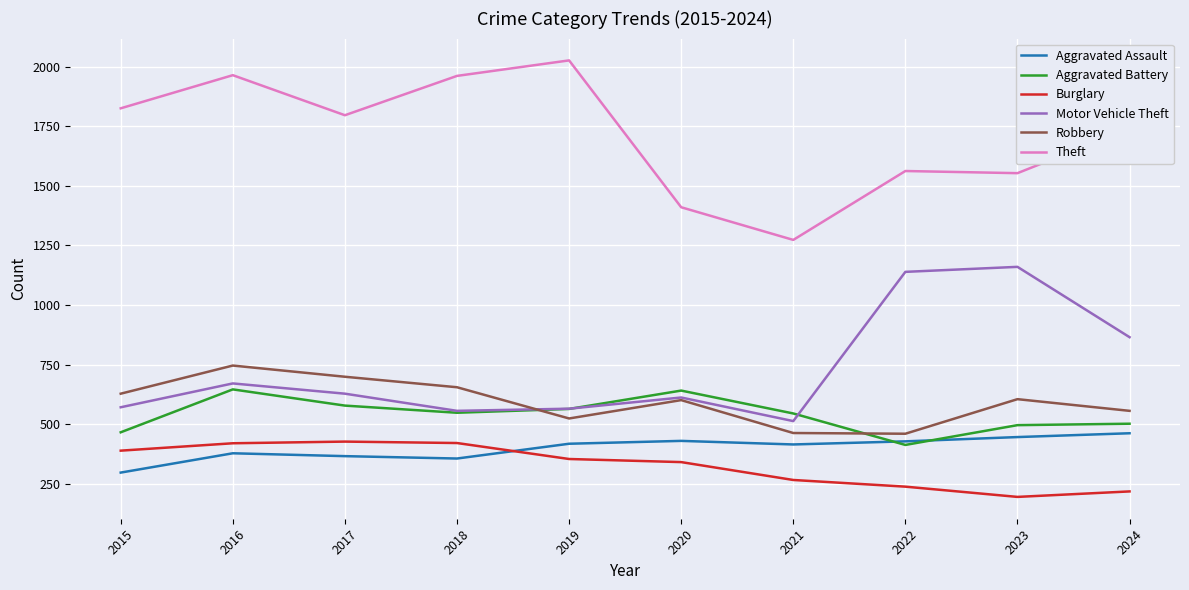

What is the average value of the Motor Vehicle Theft series?

728